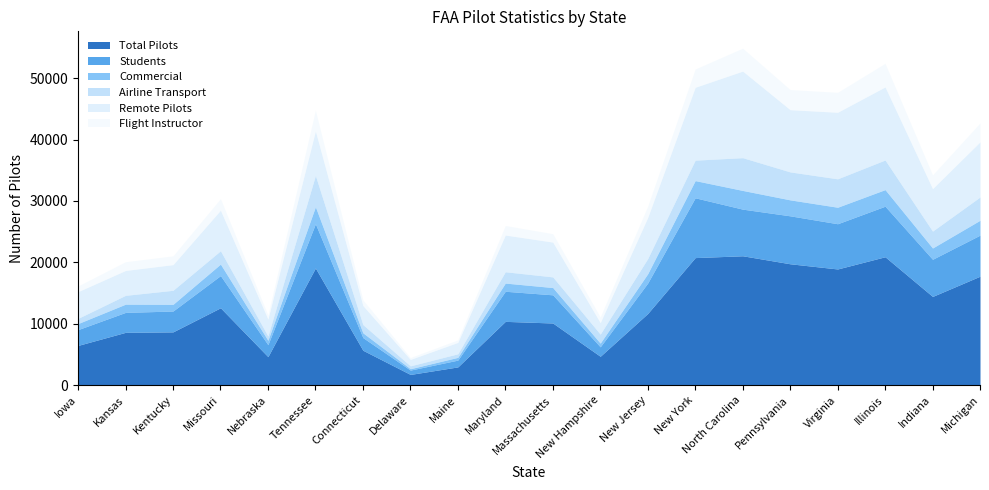

At which category does Total Pilots reach its first local valley?

Nebraska